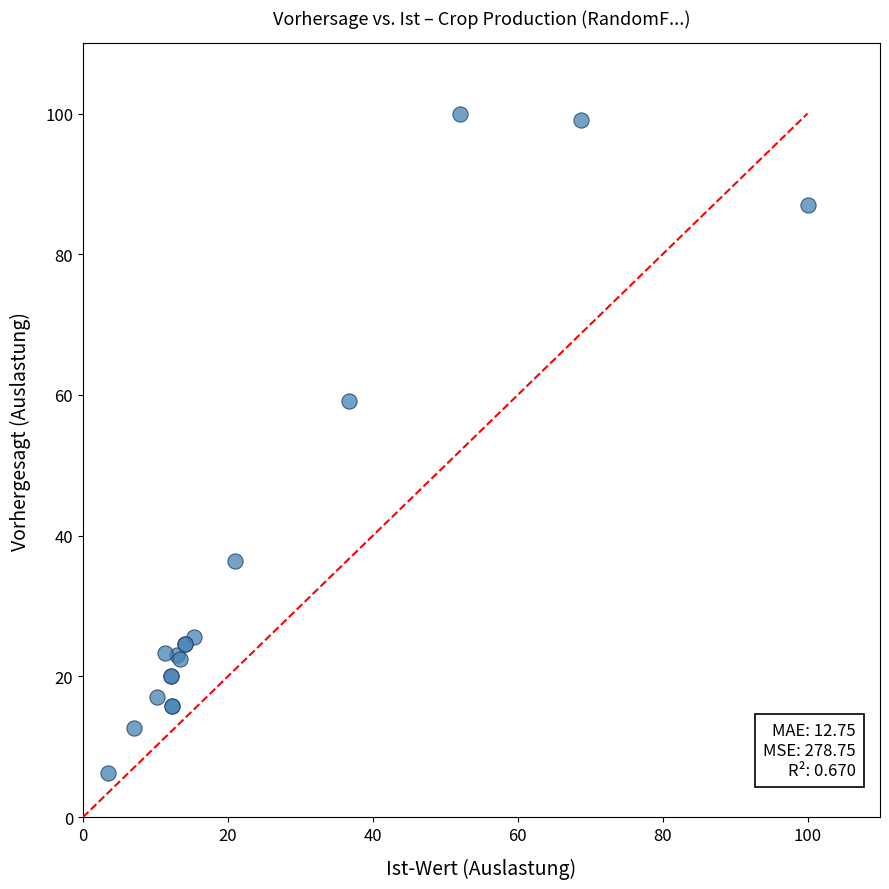

What Y value in the scatter plot is closest to 53?

59.1